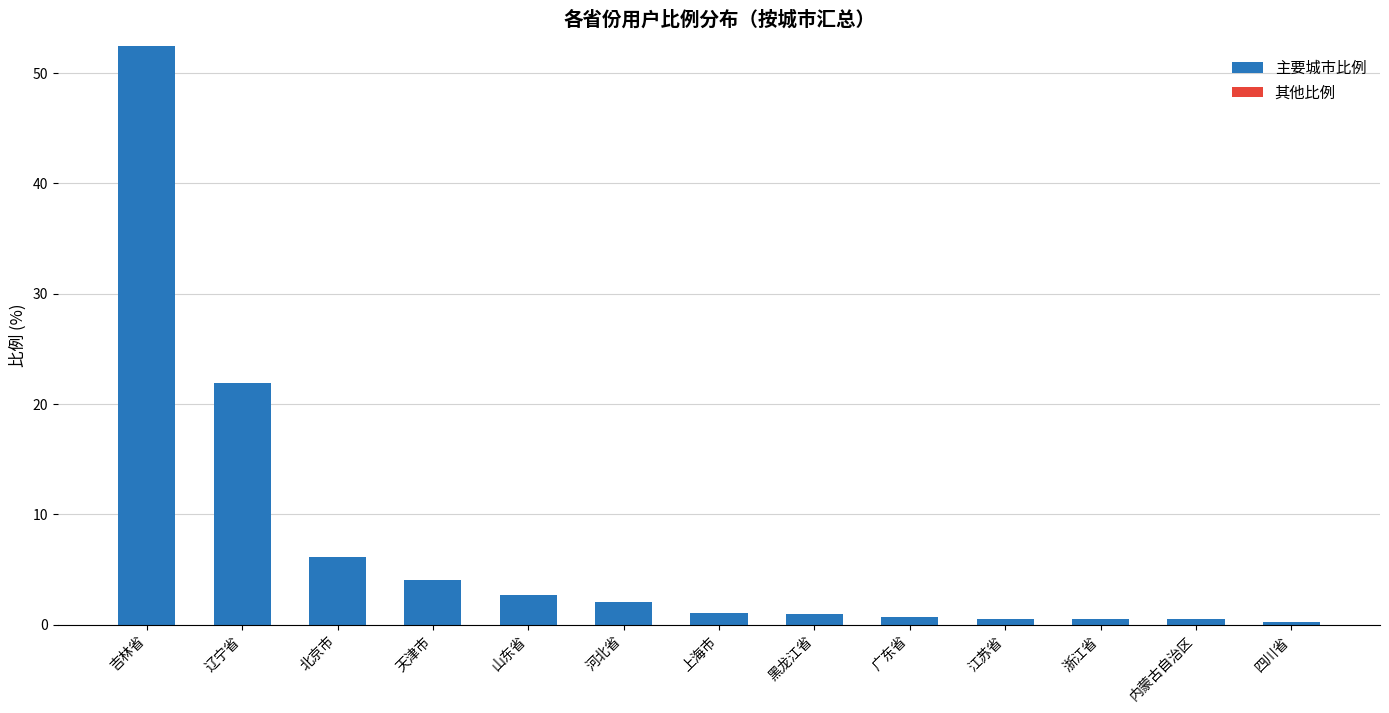

Which has a higher value, 北京市 or 吉林省?

吉林省